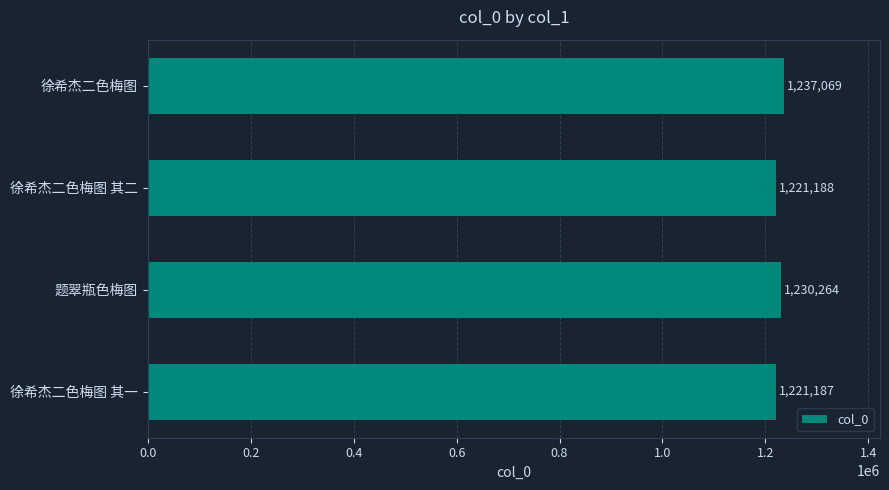

Where is the data nearest to the value 1229128?

题翠瓶色梅图